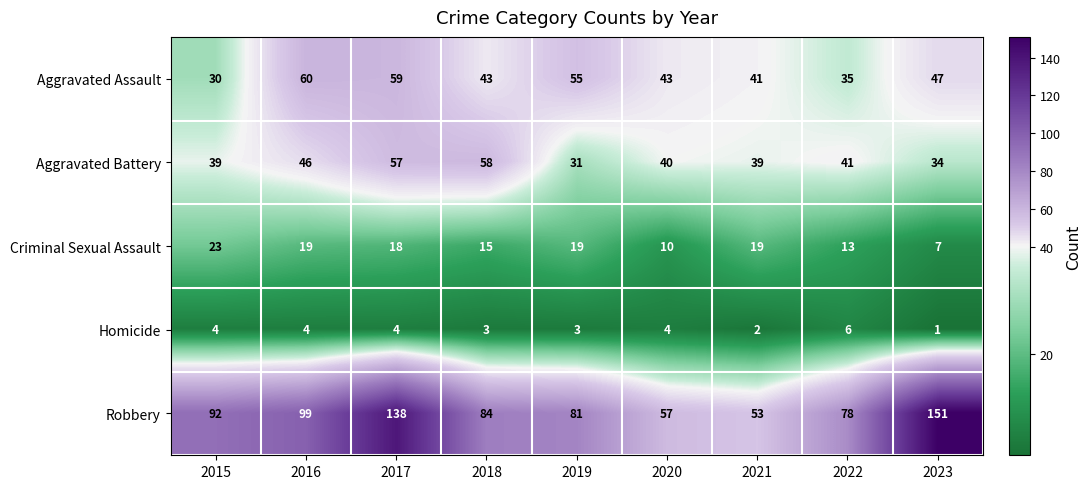

What is the sum of the Homicide values at 2022 and 2016?

10